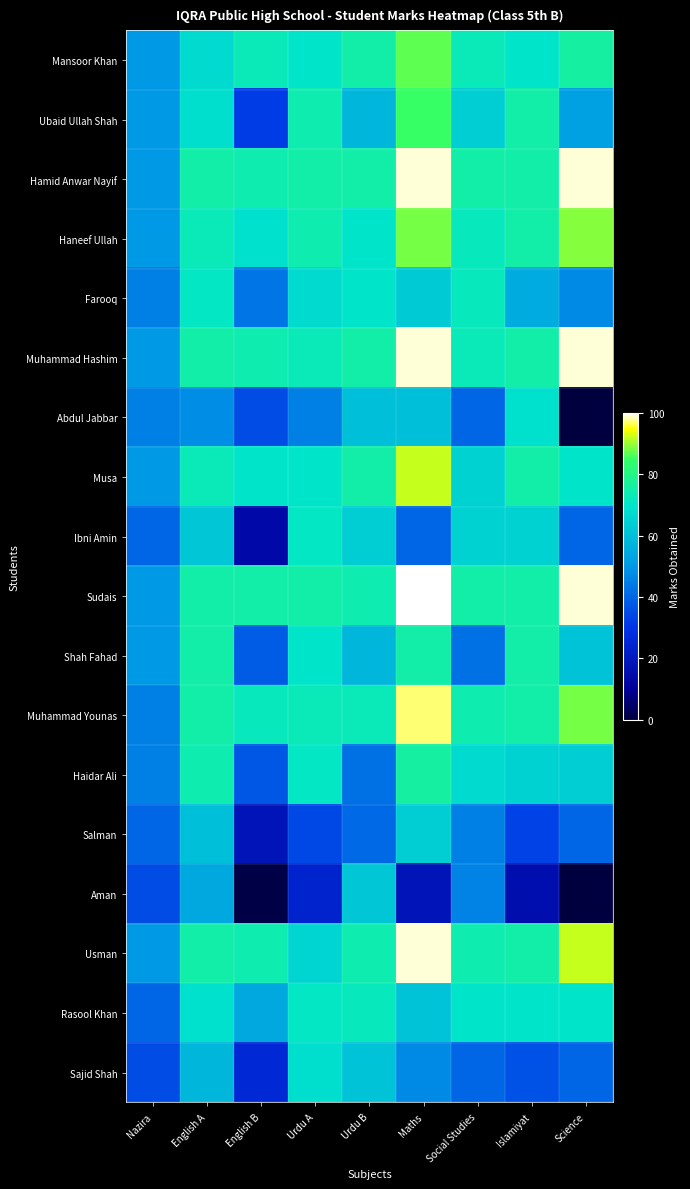

Which has a higher value, English B or Urdu A?

English B